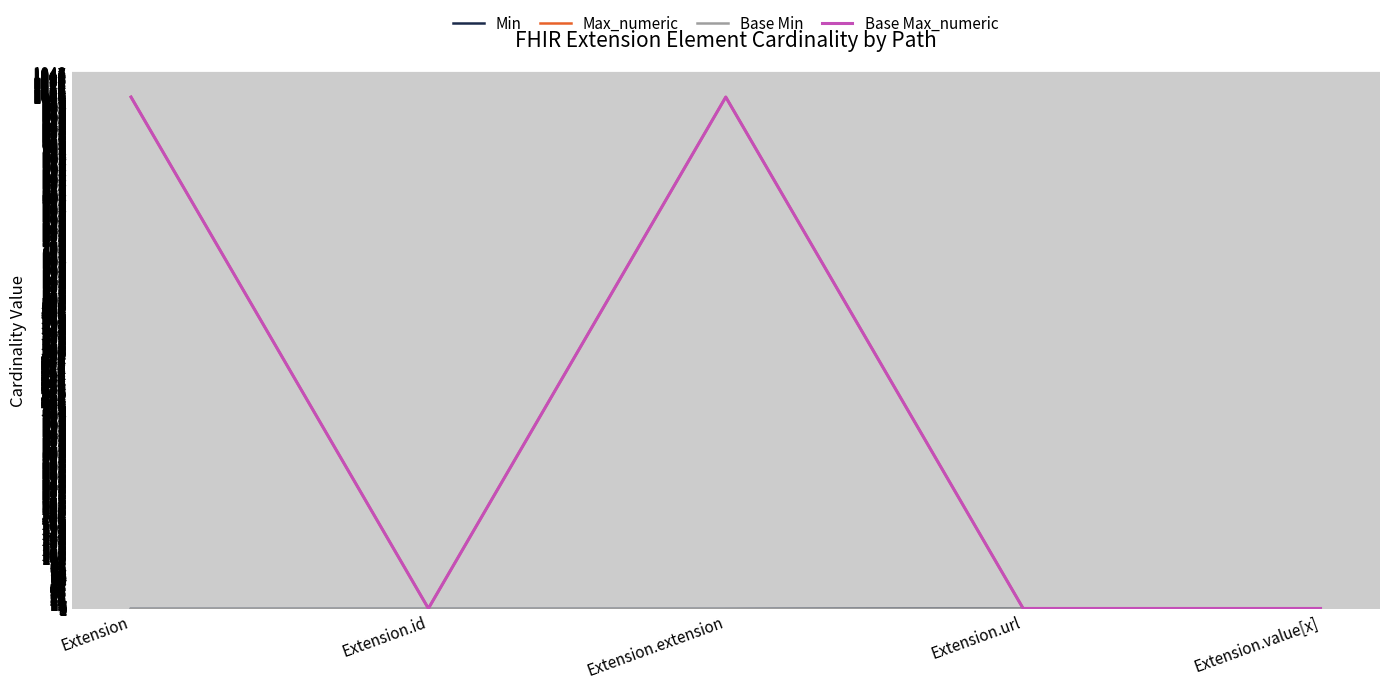

Does the chart have visible grid lines?

Yes